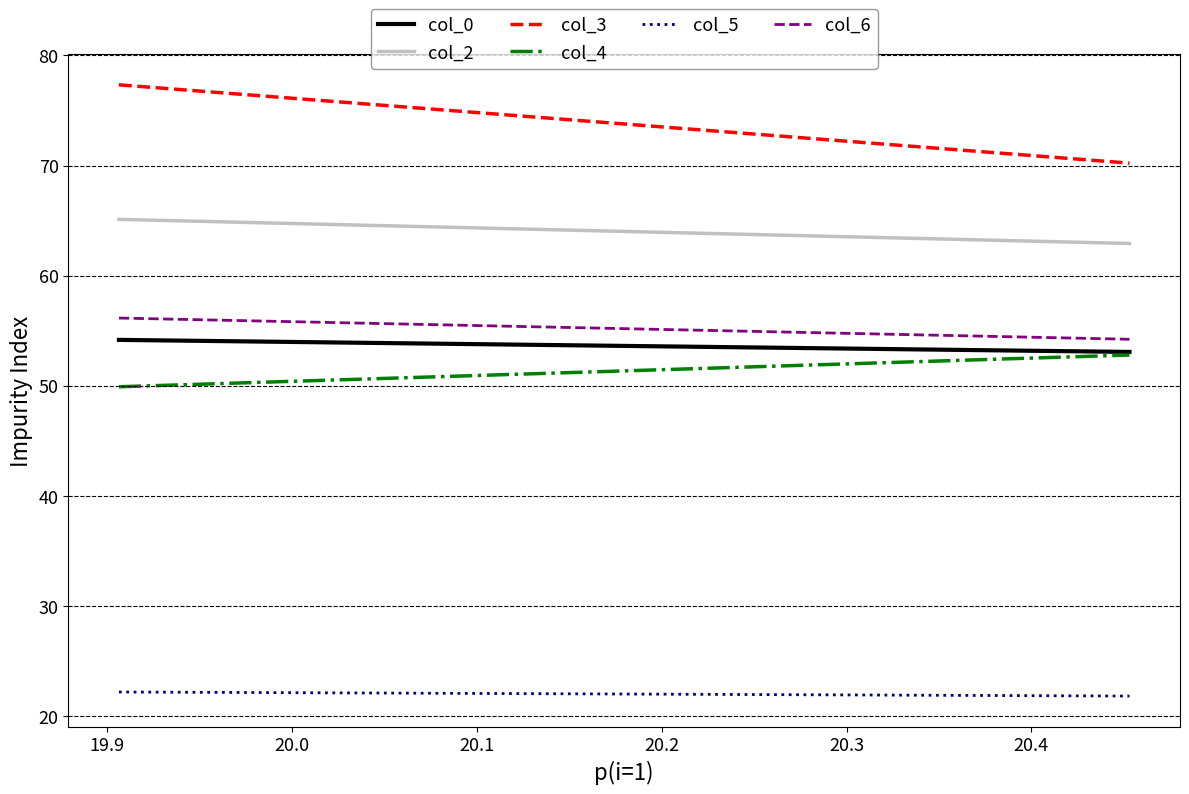

At how many categories does at least one series exceed 54?

2